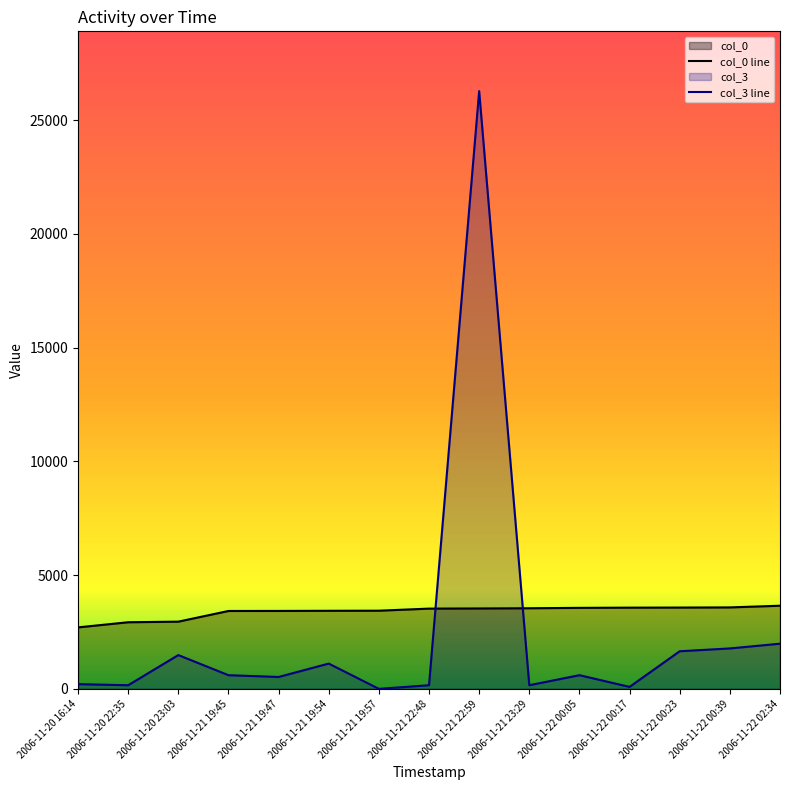

How many distinct data groups are displayed?

2